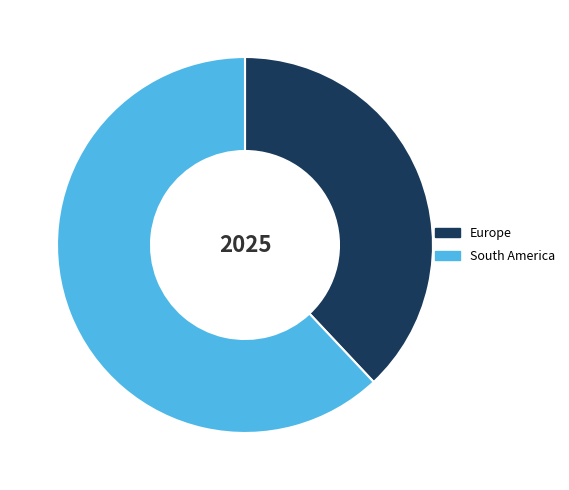

How many segments does this pie chart have?

2